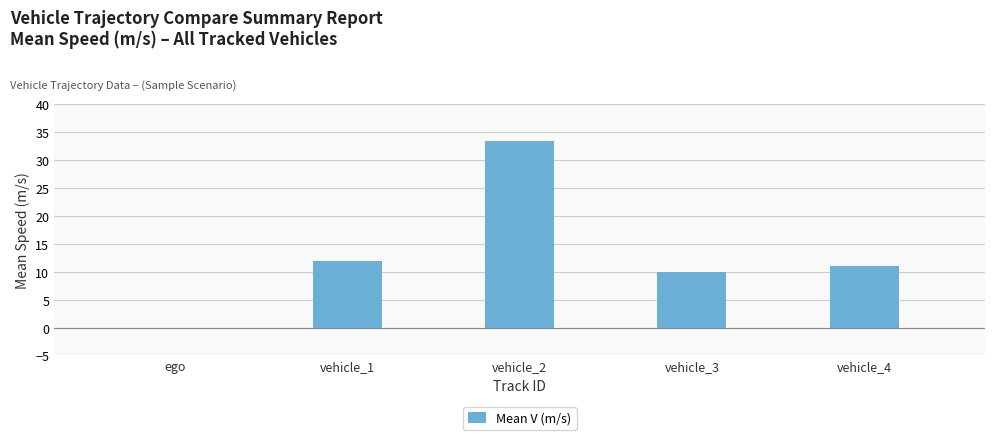

What is the change in value from ego to vehicle_2?

+33.4